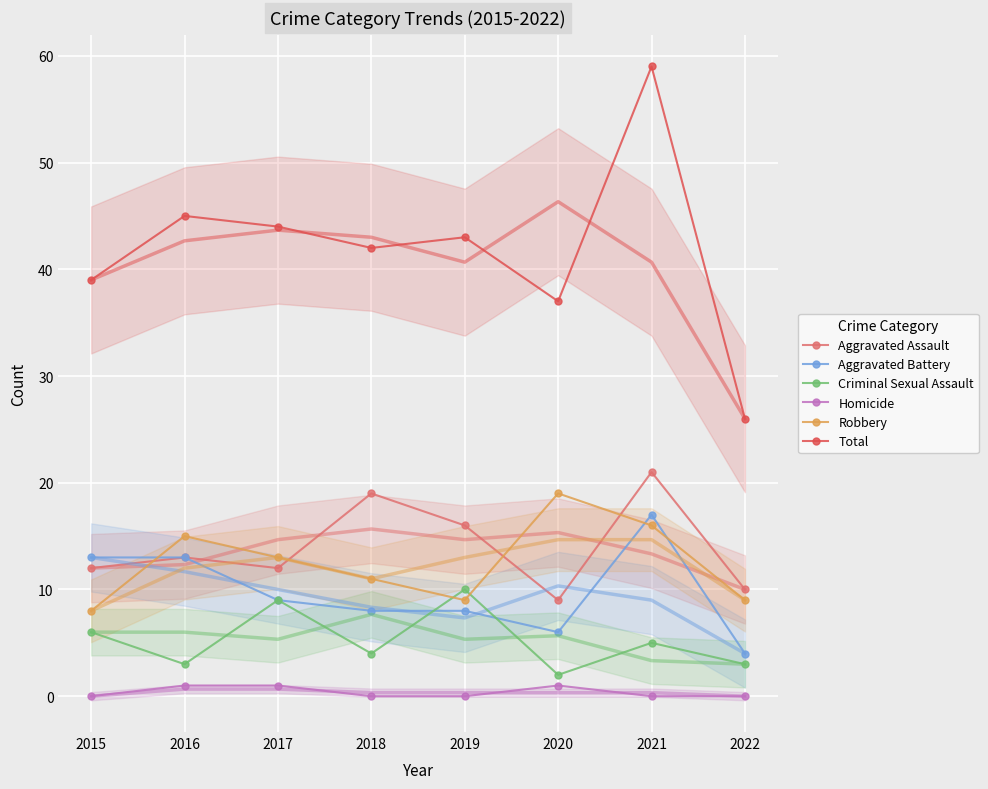

Which series has the largest total across all categories?

Total